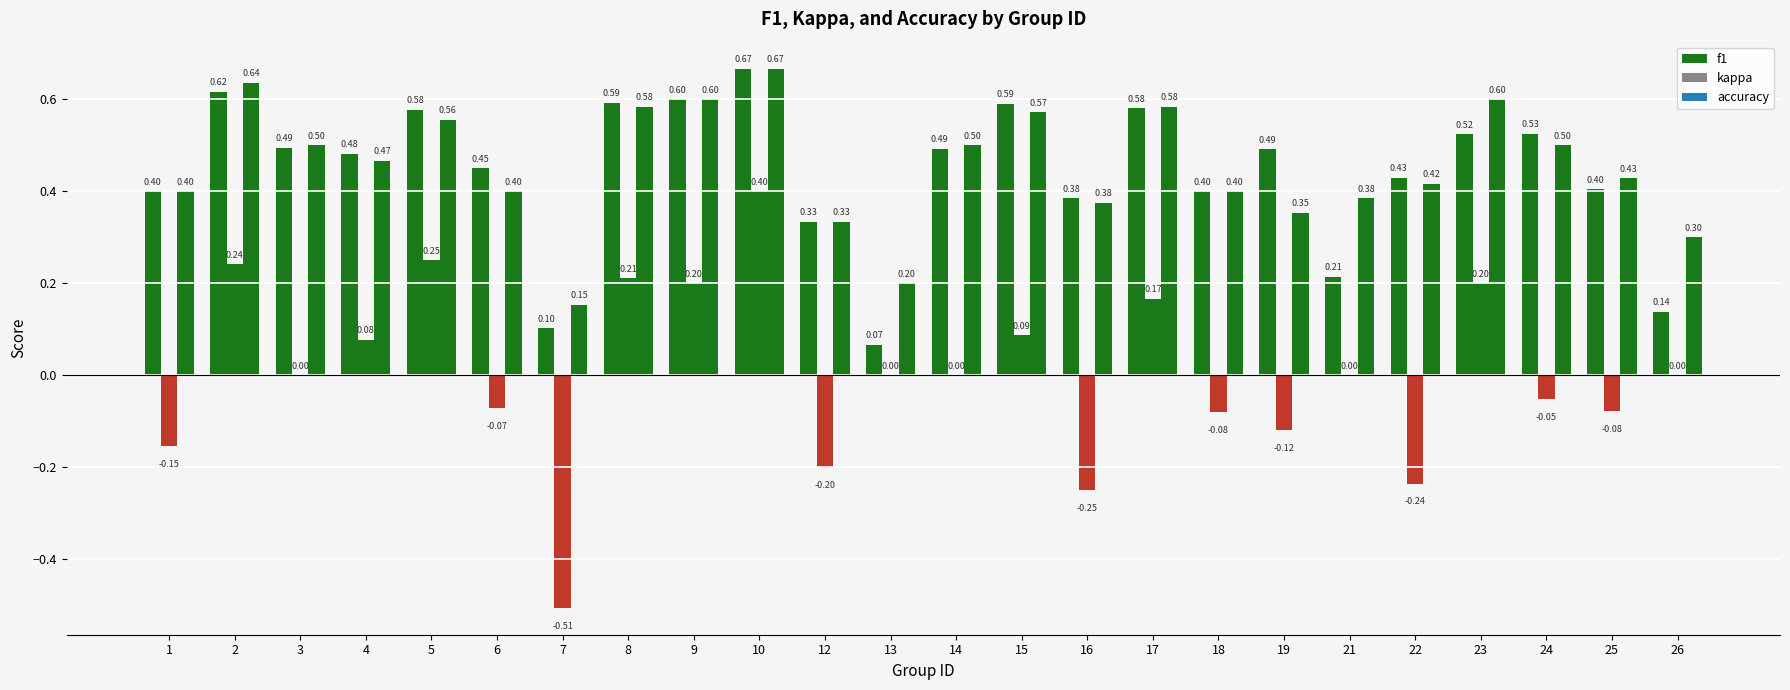

What is the value of the kappa bar at the 22nd from the left?

-0.1